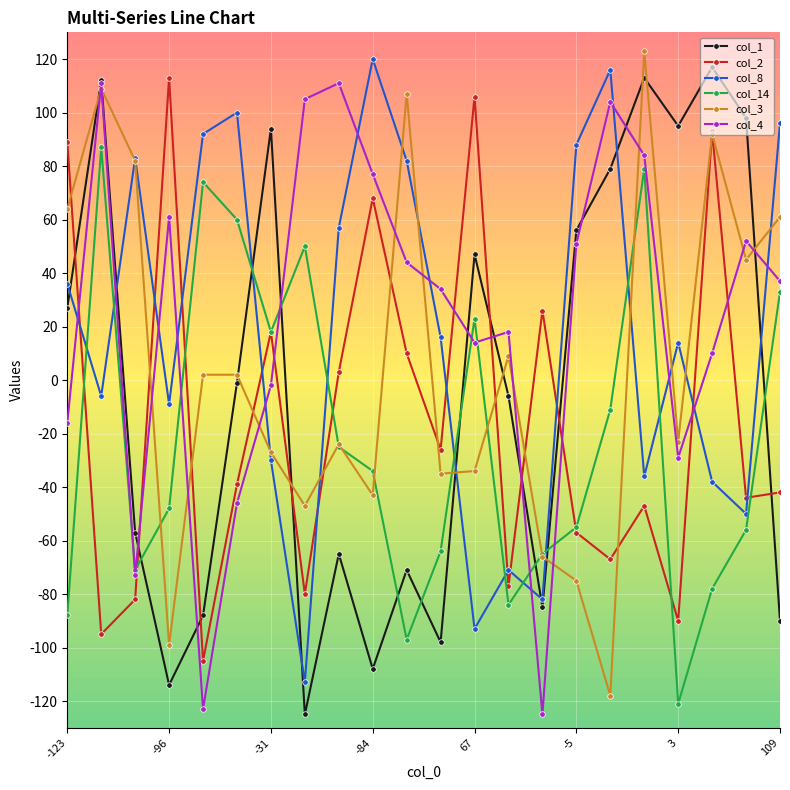

True or false: col_14 has more than 0 points higher than both neighbors.

True